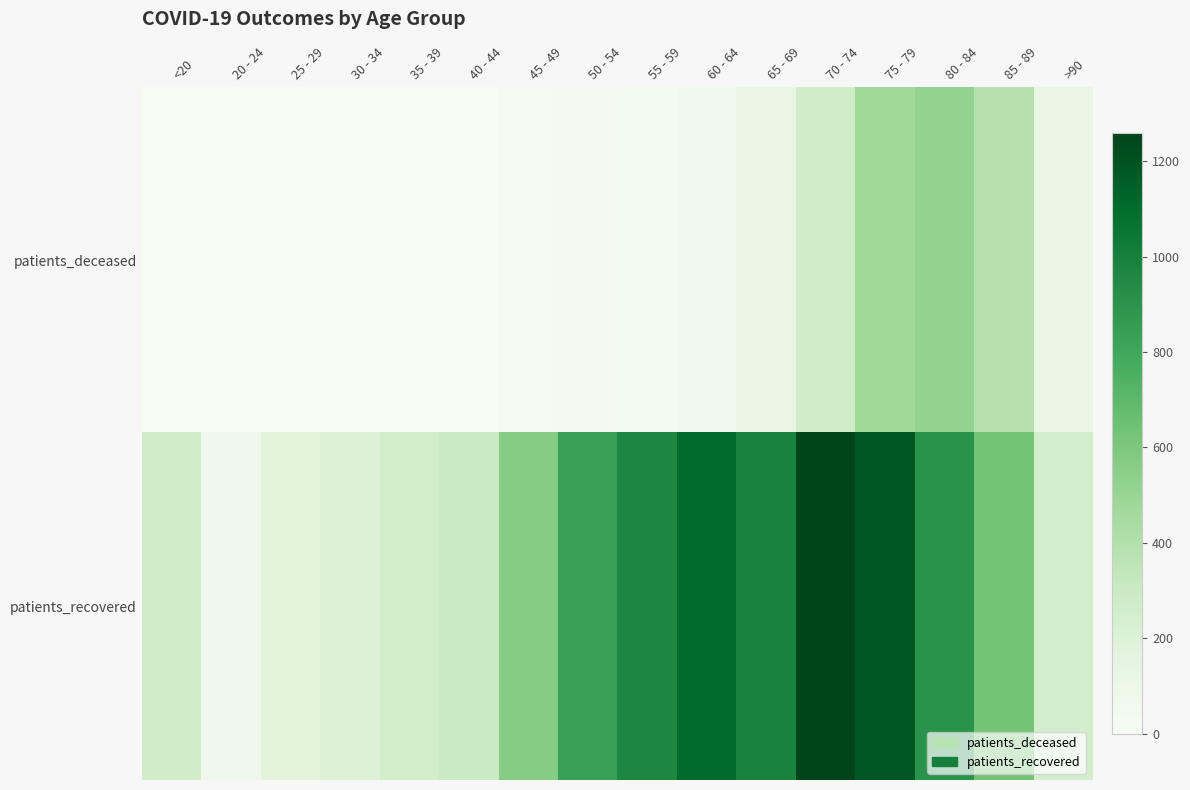

Reading left to right, list all the values displayed in this chart.

patients_deceased: <20=2	20 - 24=0	25 - 29=0	30 - 34=3	35 - 39=4	40 - 44=3	45 - 49=12	50 - 54=29	55 - 59=37	60 - 64=63	65 - 69=130	70 - 74=267	75 - 79=470	80 - 84=521	85 - 89=384	>90=129
patients_recovered: <20=269	20 - 24=78	25 - 29=170	30 - 34=197	35 - 39=261	40 - 44=298	45 - 49=562	50 - 54=837	55 - 59=966	60 - 64=1104	65 - 69=985	70 - 74=1259	75 - 79=1183	80 - 84=904	85 - 89=626	>90=247